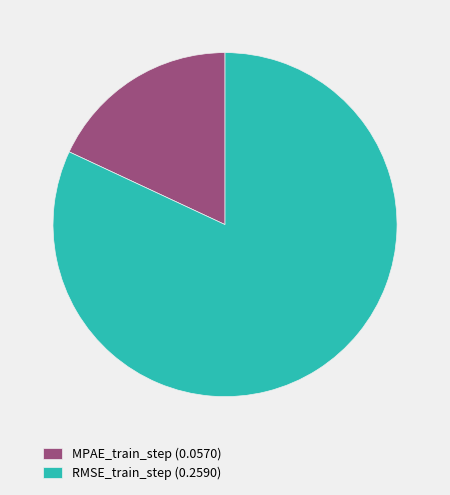

Combined, do MPAE_train_step (0.0570) and RMSE_train_step (0.2590) account for over 50%?

Yes